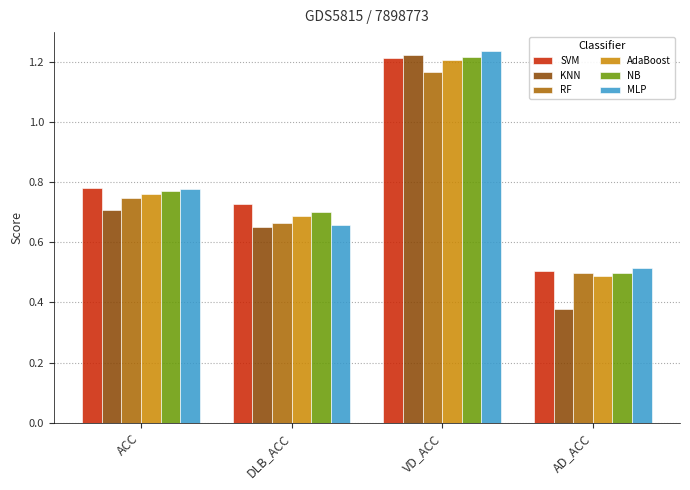

List the labels in order of KNN value, largest first.

VD_ACC, ACC, DLB_ACC, AD_ACC